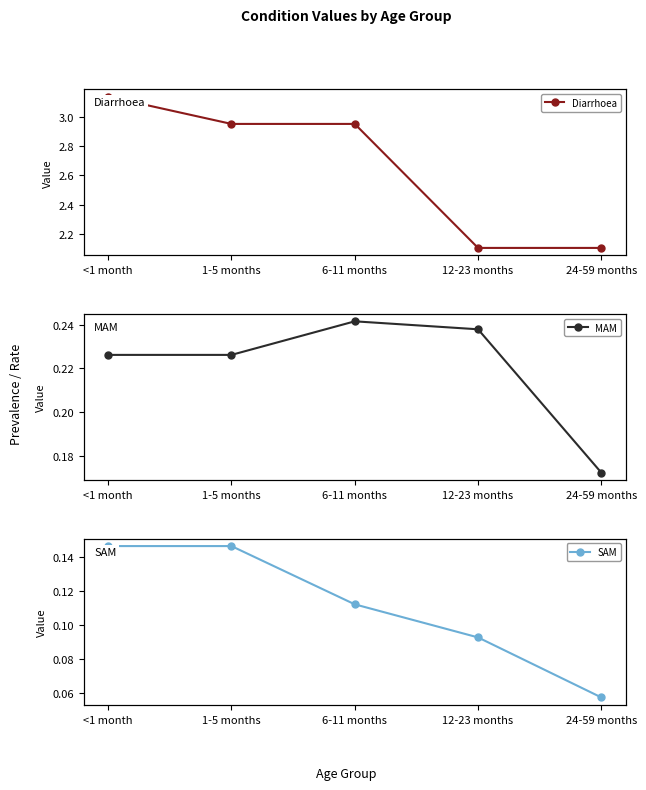

How many lines are shown in the chart?

3